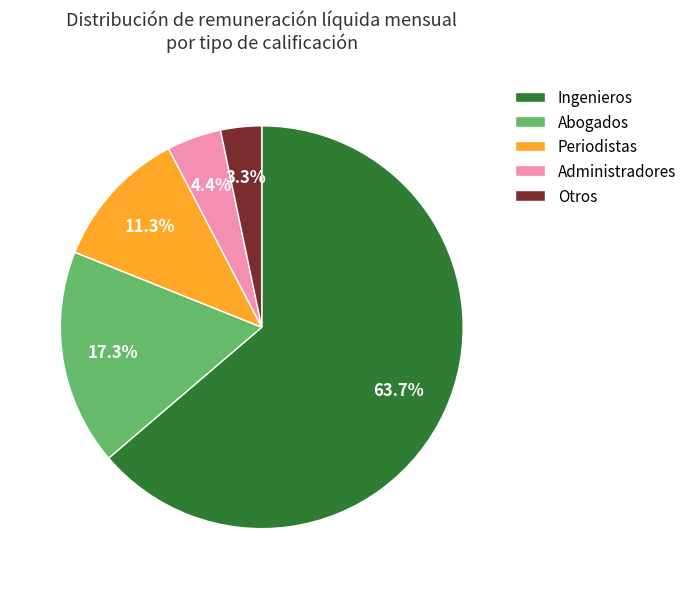

Rank the categories by value from highest to lowest.

Ingenieros, Abogados, Periodistas, Administradores, Otros